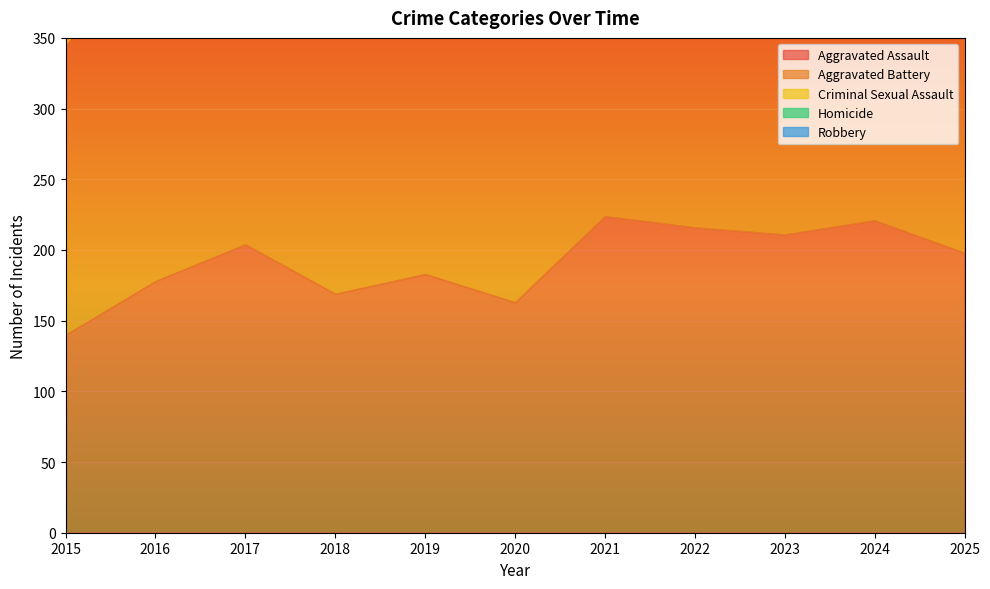

The value of Criminal Sexual Assault at 2018 is 59. True or false?

False